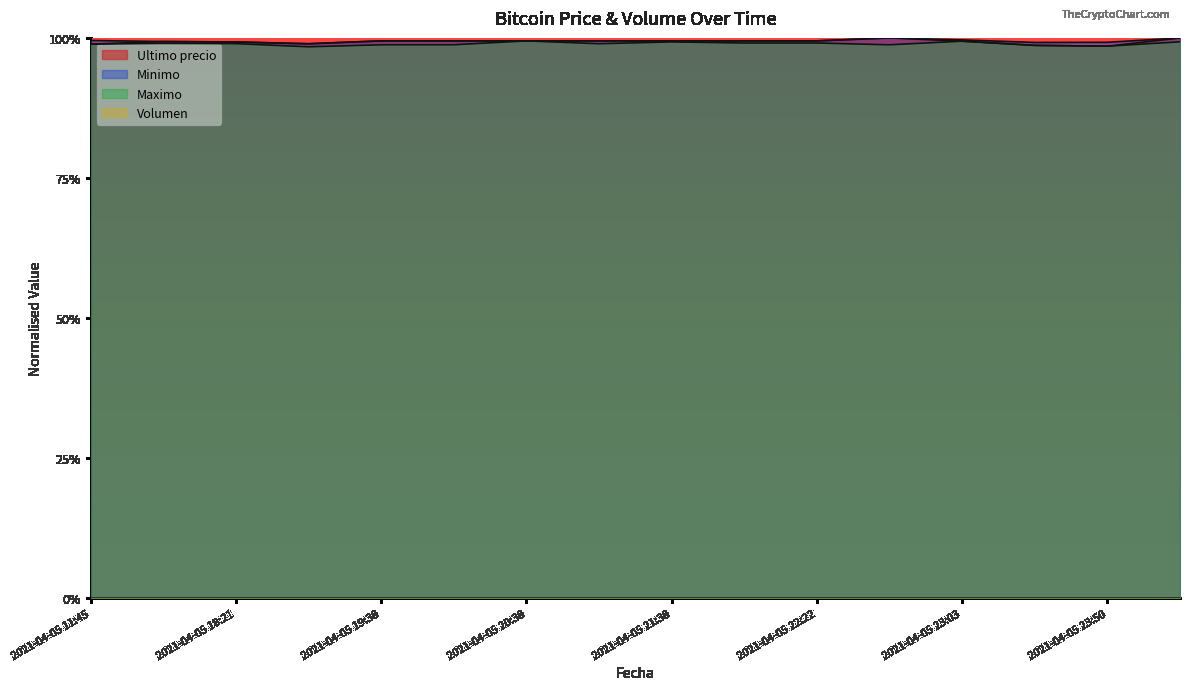

Which series has the widest spread of values?

Ultimo precio